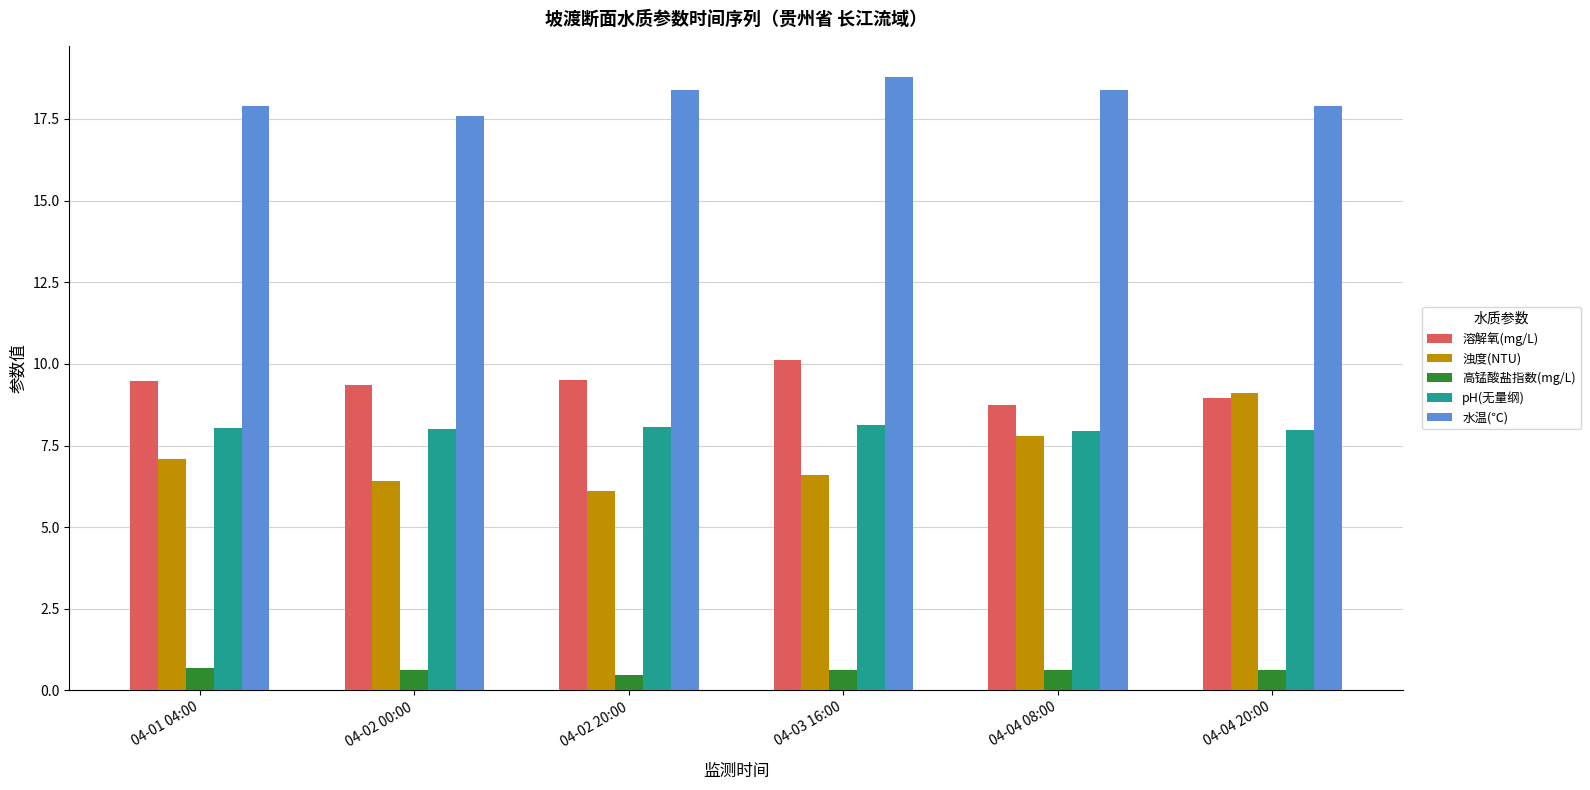

Which series has the largest range (max minus min)?

浊度(NTU)